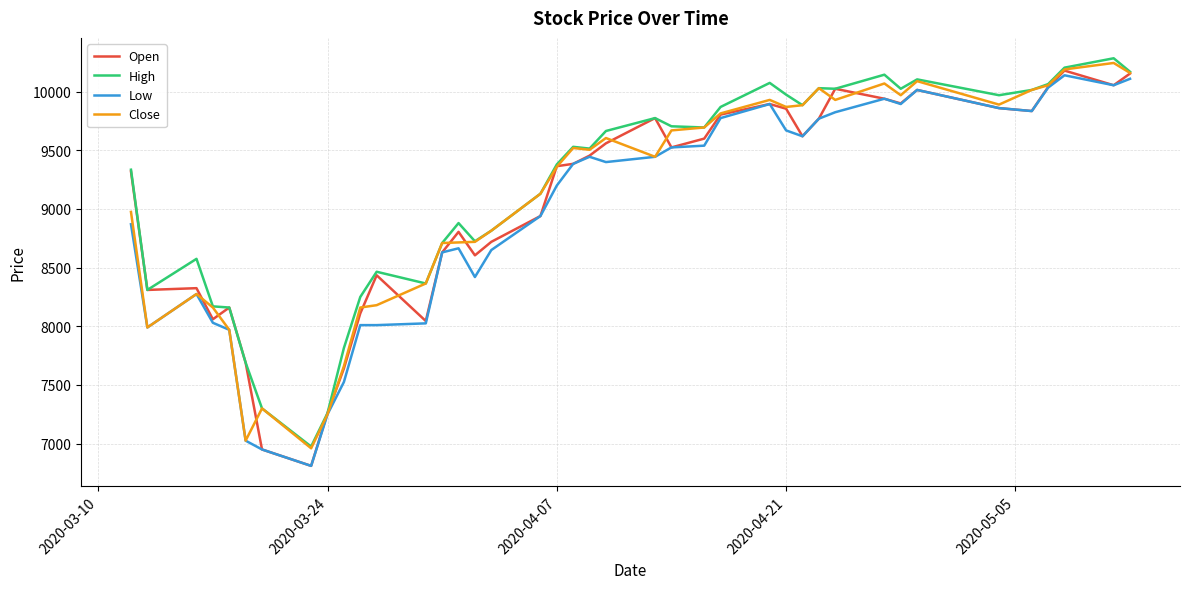

What is the greatest value displayed?

10285